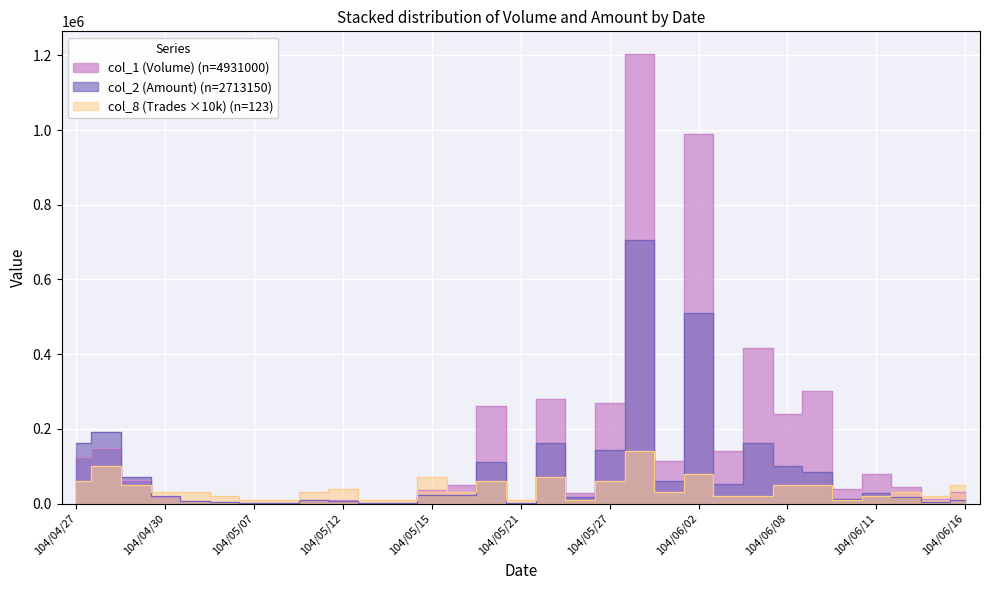

Which category has the highest value in the col_2 (Amount) series?

104/05/29